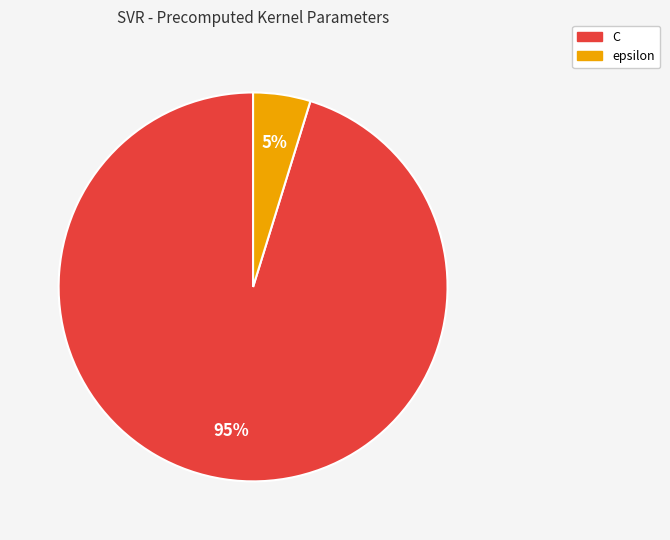

Is there a majority slice in this chart?

Yes